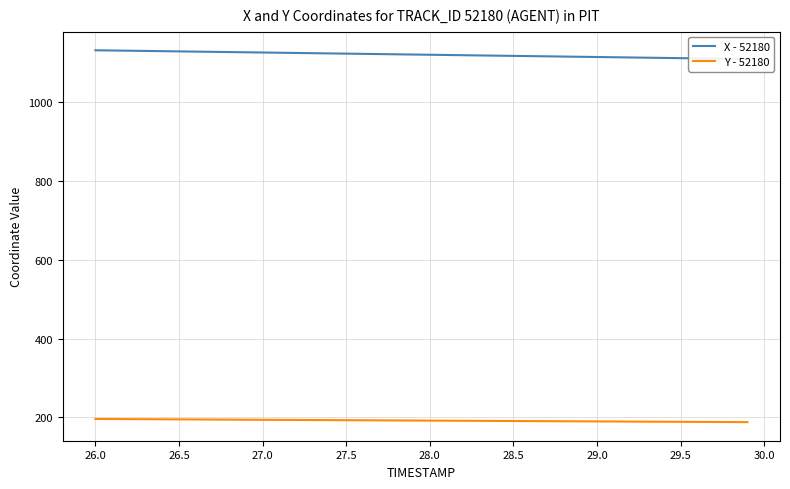

Which series has the largest range (max minus min)?

X - 52180